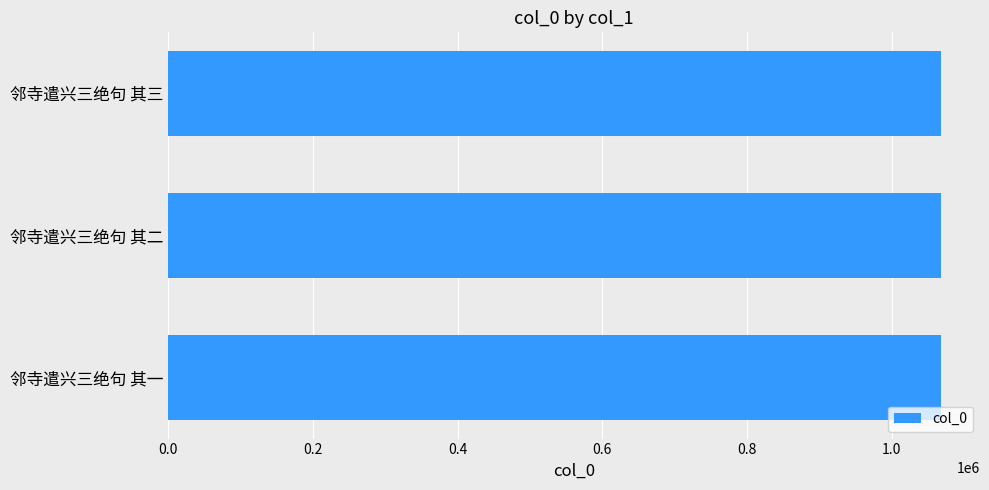

What is the greatest value displayed?

1068424